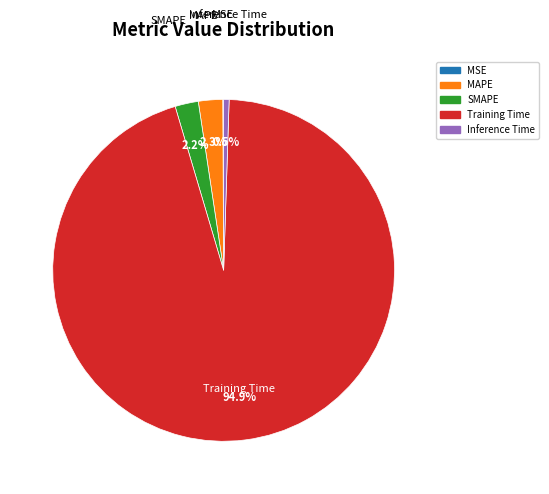

Is Training Time the majority of the pie?

Yes